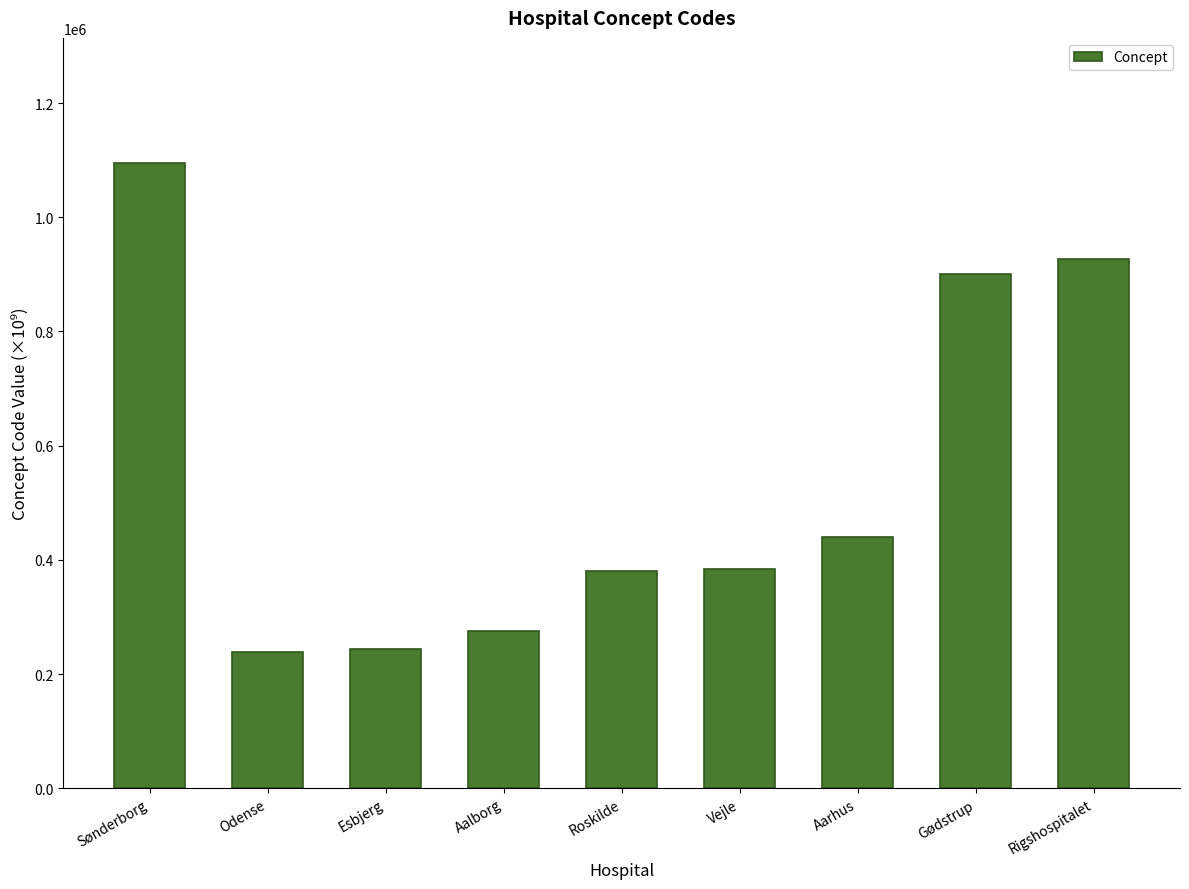

What is the sum of all values?

4887569.0